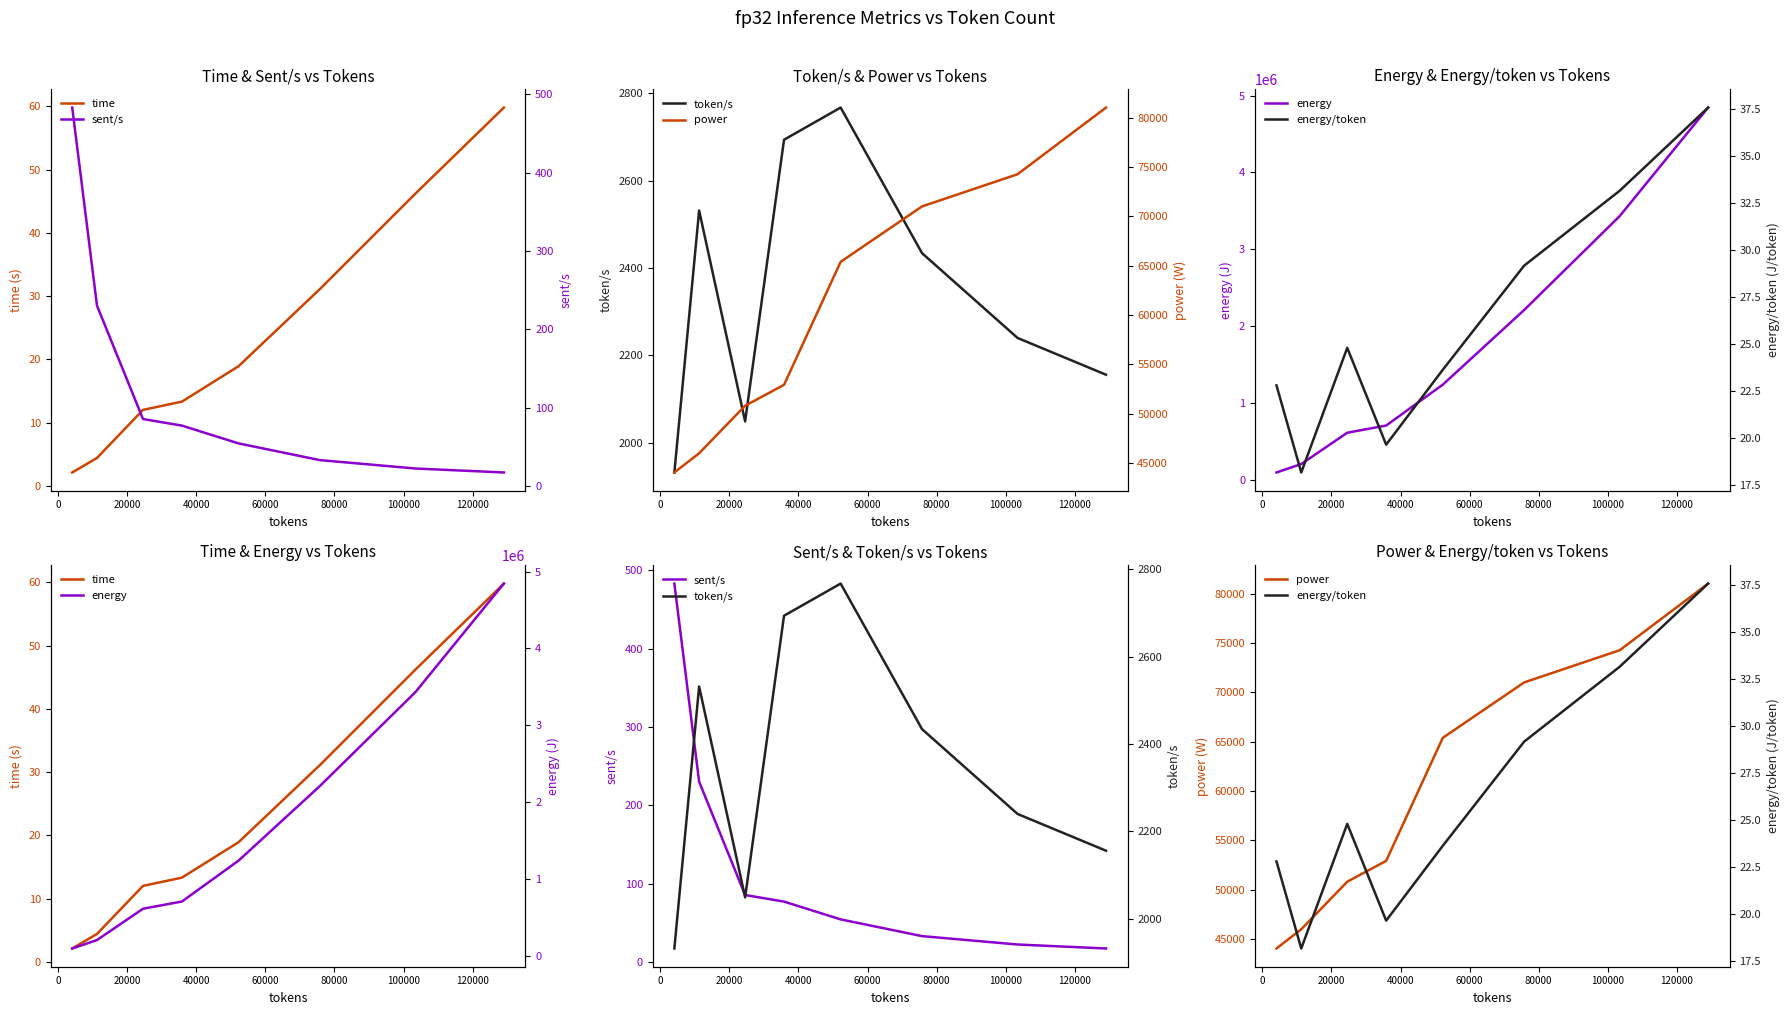

What is the average value of the sent/s series?

125.3